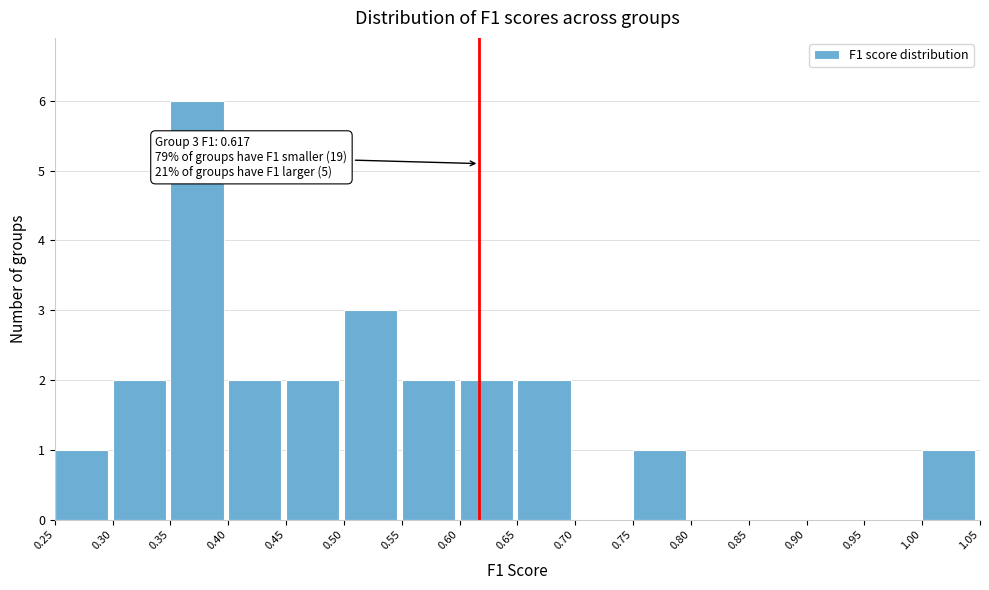

Over which range of the x-axis is the bar tallest?

0.35 to 0.40